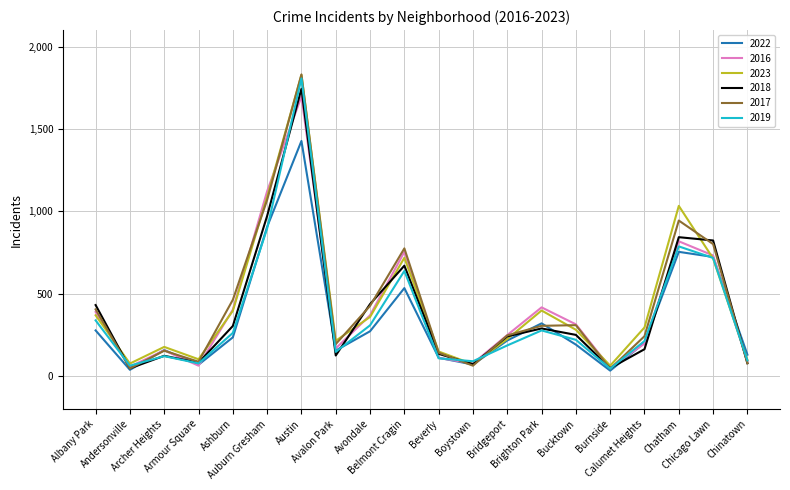

Which series has the widest spread of values?

2017